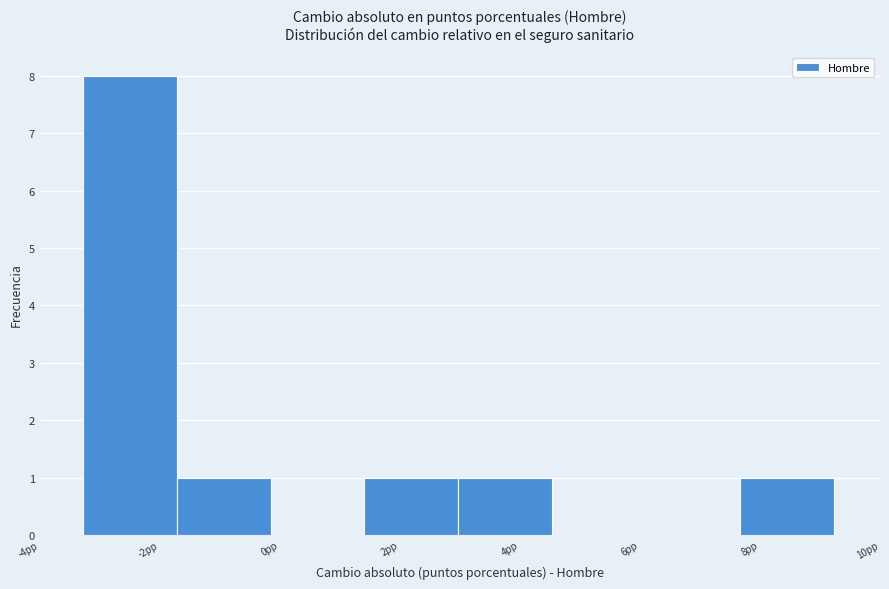

Over which range of the x-axis is the bar tallest?

-3.2 to -1.8